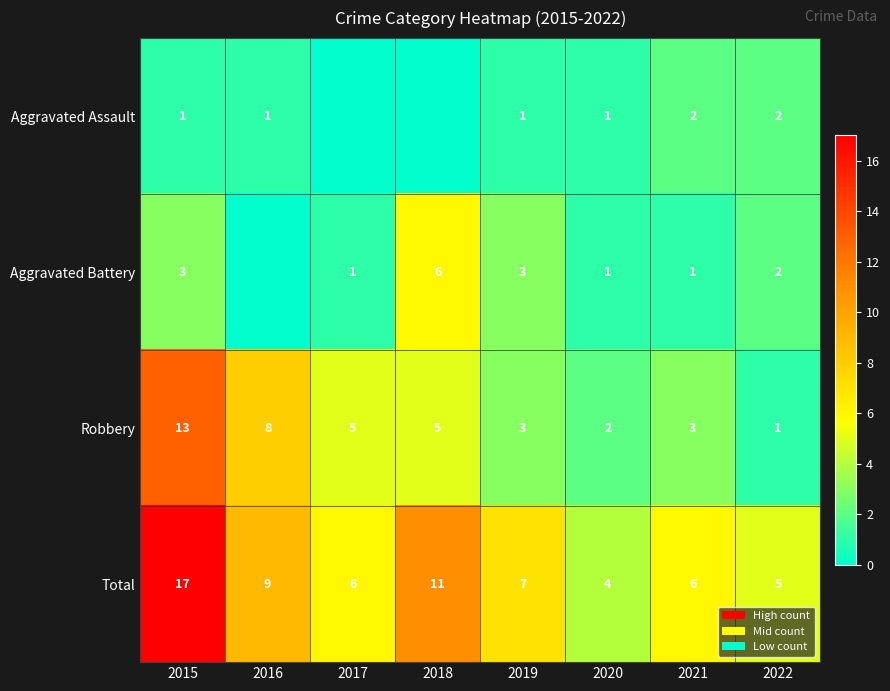

What is the sum of all Total values?

65